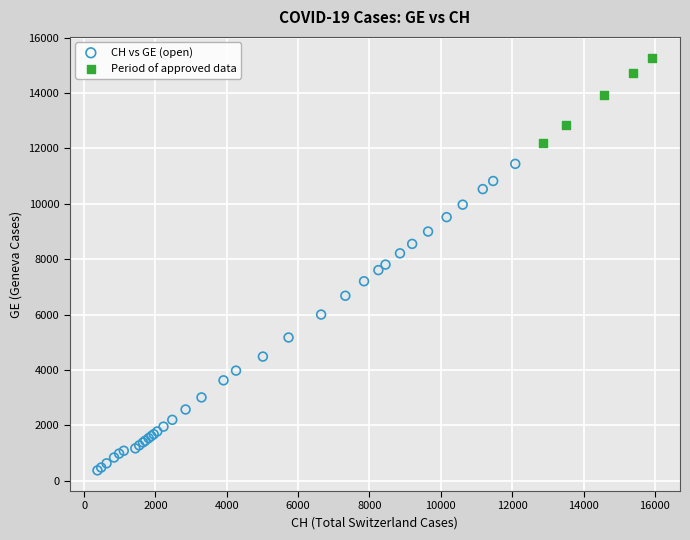

Which series reaches the maximum Y coordinate?

Period of approved data